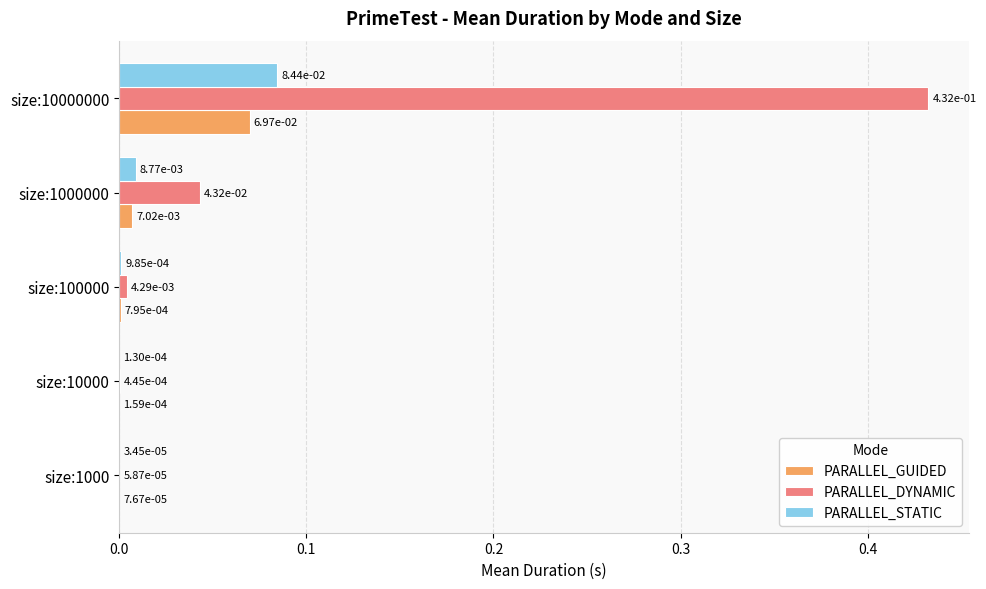

Which series has the widest spread of values?

PARALLEL_DYNAMIC